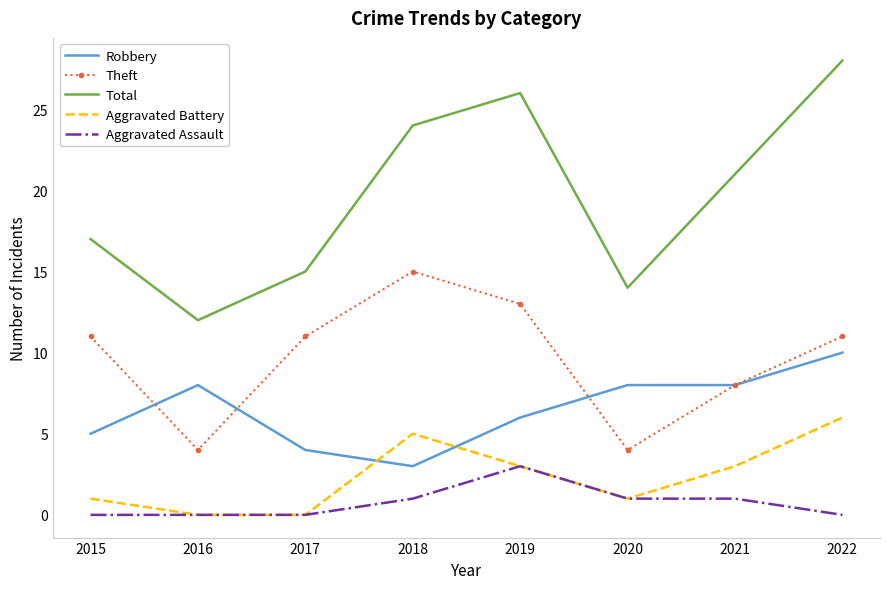

What is the difference between the highest and lowest values at 2020?

13